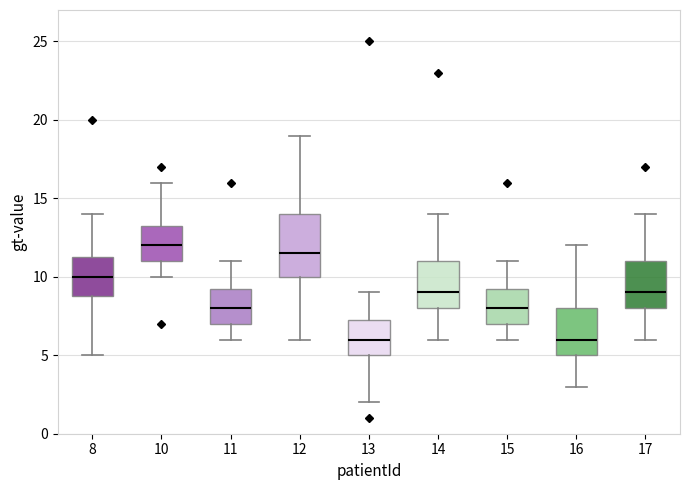

Reading left to right, transcribe this box plot: for each box, give where its median line is, the range the box spans, and where its two whiskers end, as read against the y-axis. The values are not printed on the chart, so give them approximately, as read against the axis.

8: median 10.0, box 9.0 to 11.5, whiskers 5.0 to 14.0
10: median 12.0, box 11.0 to 13.5, whiskers 10.0 to 16.0
11: median 8.0, box 7.0 to 9.5, whiskers 6.0 to 11.0
12: median 11.5, box 10.0 to 14.0, whiskers 6.0 to 19.0
13: median 6.0, box 5.0 to 7.5, whiskers 2.0 to 9.0
14: median 9.0, box 8.0 to 11.0, whiskers 6.0 to 14.0
15: median 8.0, box 7.0 to 9.5, whiskers 6.0 to 11.0
16: median 6.0, box 5.0 to 8.0, whiskers 3.0 to 12.0
17: median 9.0, box 8.0 to 11.0, whiskers 6.0 to 14.0